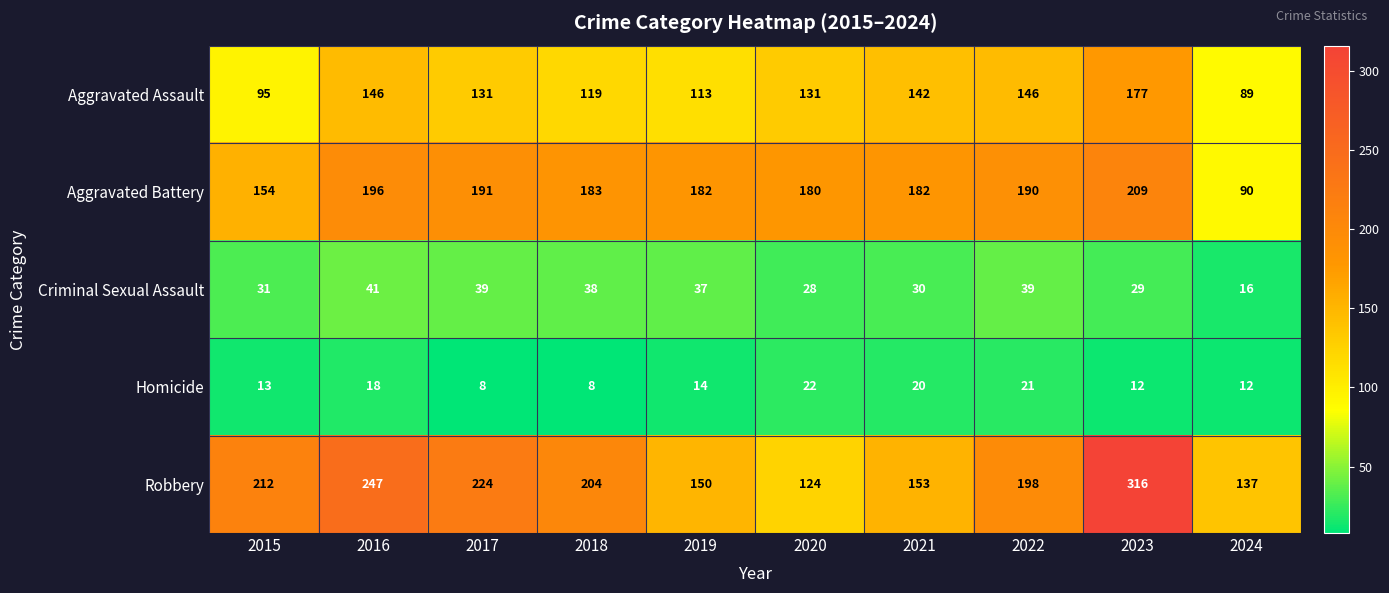

At which label does Robbery first exceed 204?

2015